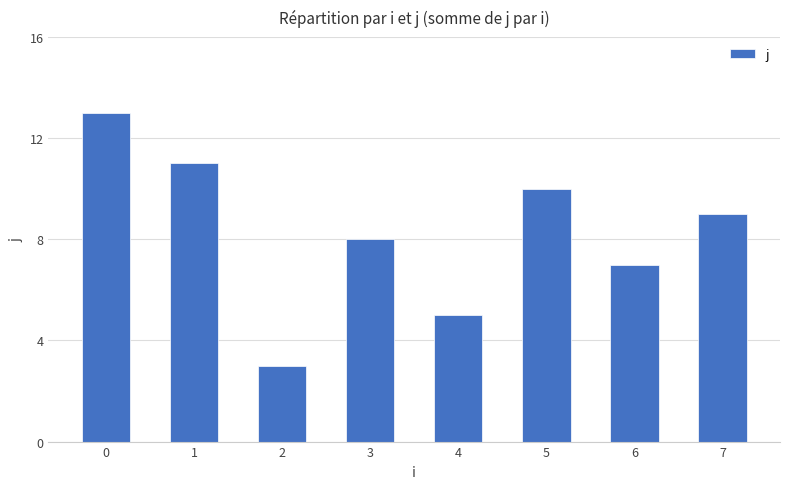

List the labels in order of value, largest first.

0, 1, 5, 7, 3, 6, 4, 2